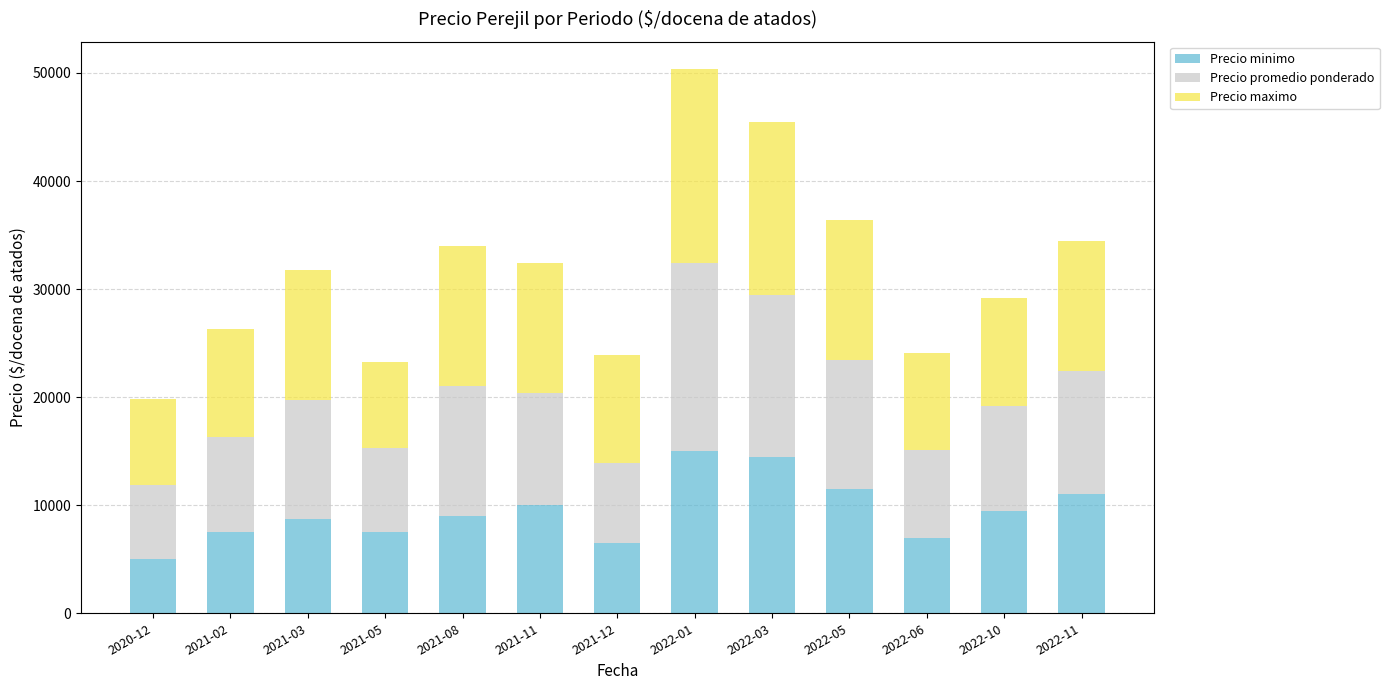

What is the maximum value for Precio minimo?

15000